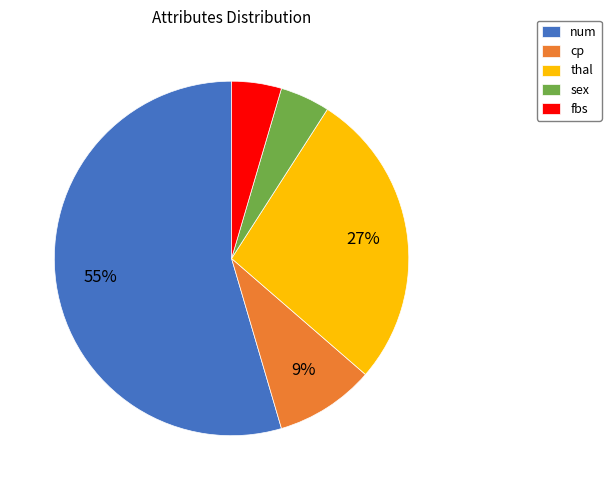

Between fbs and thal, which is larger?

thal